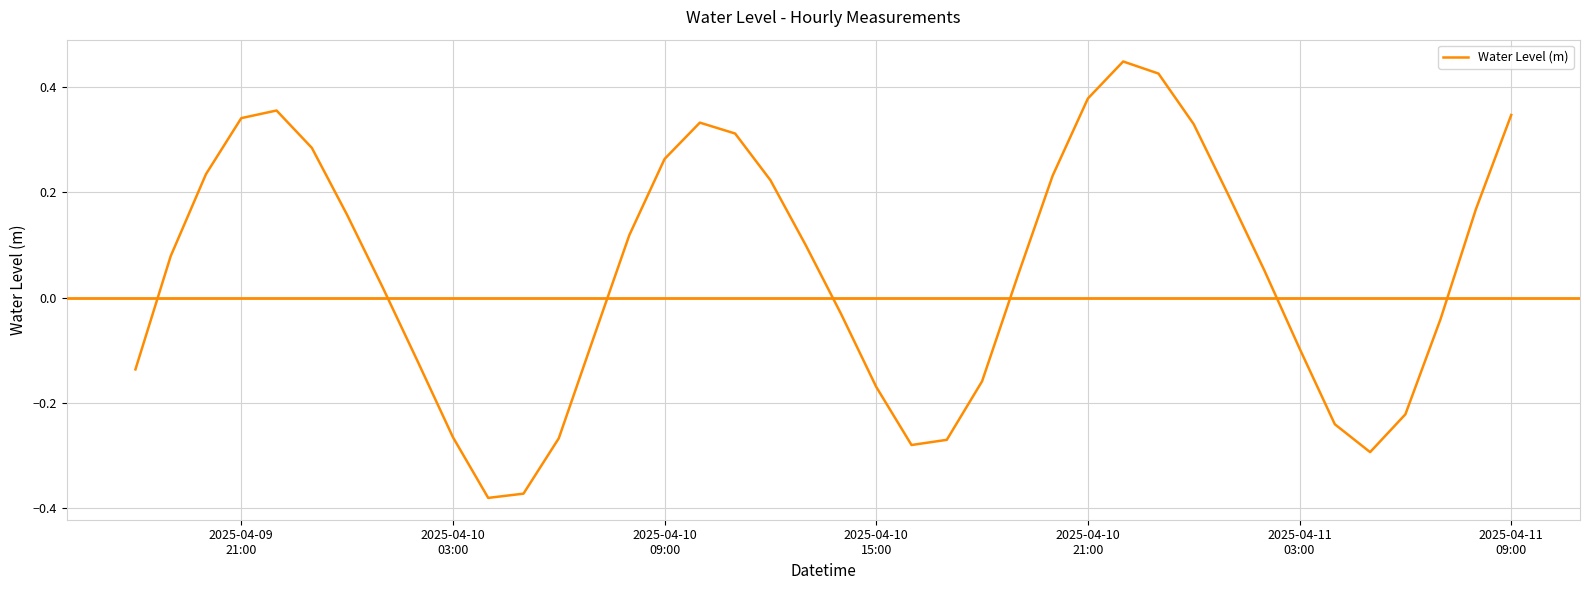

What is the difference between the maximum and minimum values?

0.8